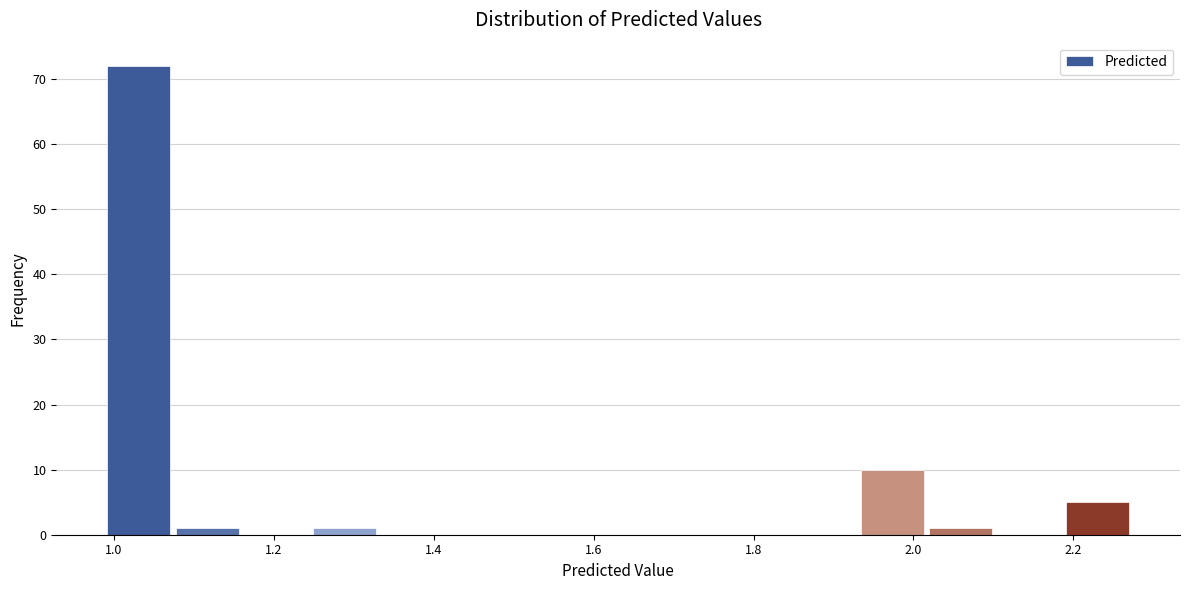

Reading left to right, transcribe this chart: for each bar, give the range it covers on the x-axis and its height. Neither the bar edges nor the heights are printed on the chart, so give them approximately, as read against the axes.

0.98 to 1.08: 72
1.08 to 1.16: 1
1.16 to 1.24: 0
1.24 to 1.34: 1
1.34 to 1.42: 0
1.42 to 1.50: 0
1.50 to 1.58: 0
1.58 to 1.68: 0
1.68 to 1.76: 0
1.76 to 1.84: 0
1.84 to 1.94: 0
1.94 to 2.02: 10
2.02 to 2.10: 1
2.10 to 2.18: 0
2.18 to 2.28: 5